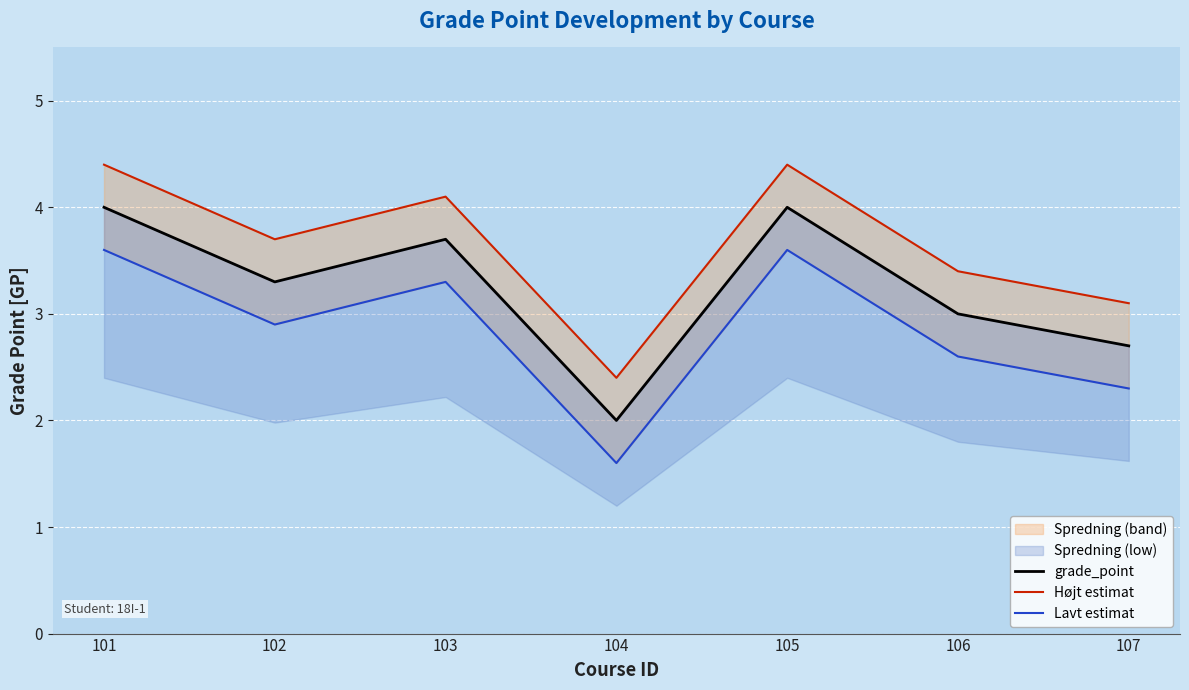

True or false: grade_point and Højt estimat cross at least once.

False